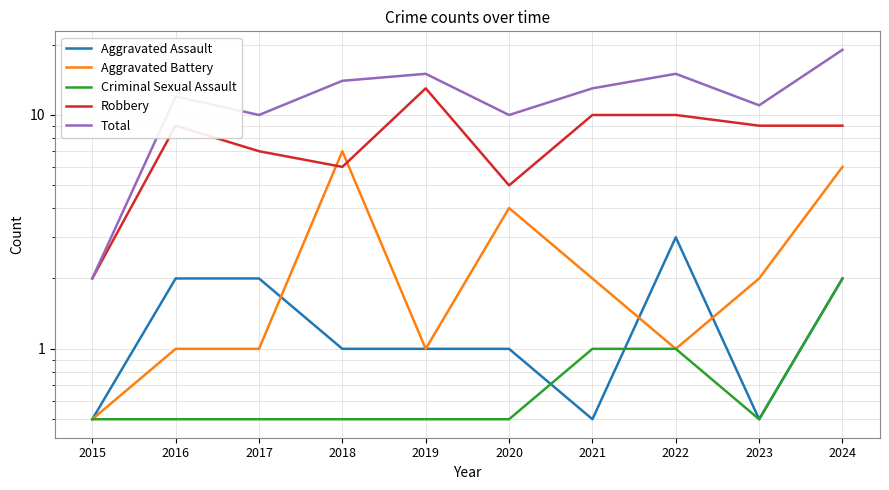

At which label is Aggravated Battery closest to 3?

2020